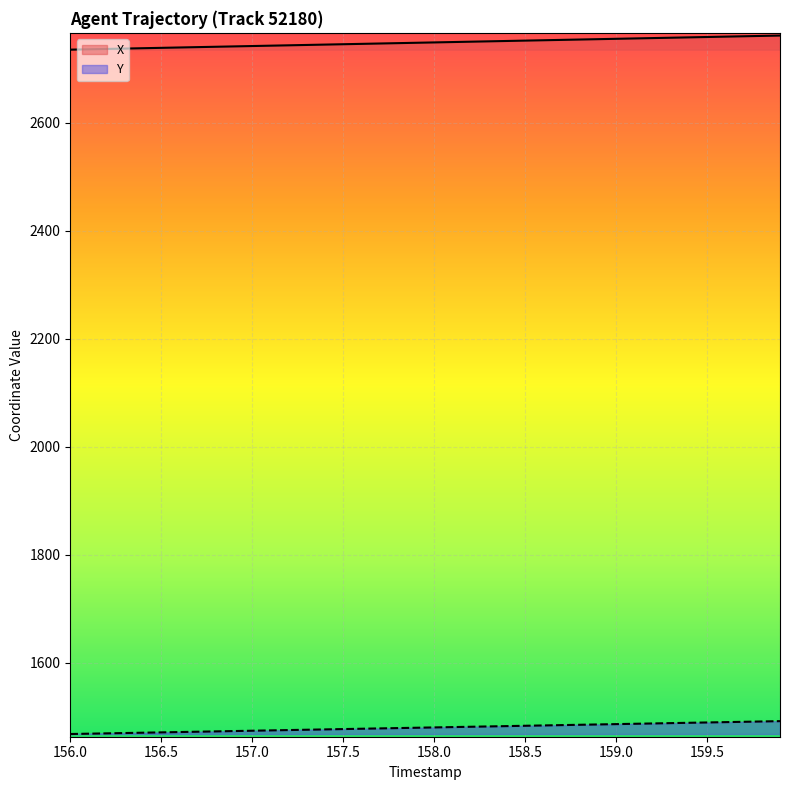

Reading right to left, extract all data points from this chart.

X: 2761.9	2761.2	2760.5	2759.9	2759.2	2758.5	2757.8	2757.2	2756.5	2755.8	2755.2	2754.5	2753.8	2753.2	2752.5	2751.8	2751.2	2750.5	2749.8	2749.2	2748.5	2747.8	2747.1	2746.5	2745.8	2745.1	2744.5	2743.8	2743.1	2742.4	2741.8	2741.1	2740.4	2739.8	2739.1	2738.4	2737.8	2737.1	2736.4	2735.7
Y: 1492.3	1491.7	1491.1	1490.4	1489.8	1489.2	1488.6	1488.0	1487.4	1486.8	1486.2	1485.5	1484.9	1484.3	1483.7	1483.1	1482.5	1481.9	1481.3	1480.7	1480.0	1479.4	1478.8	1478.2	1477.6	1477.0	1476.4	1475.8	1475.1	1474.5	1473.9	1473.3	1472.7	1472.1	1471.5	1470.9	1470.2	1469.6	1469.0	1468.4